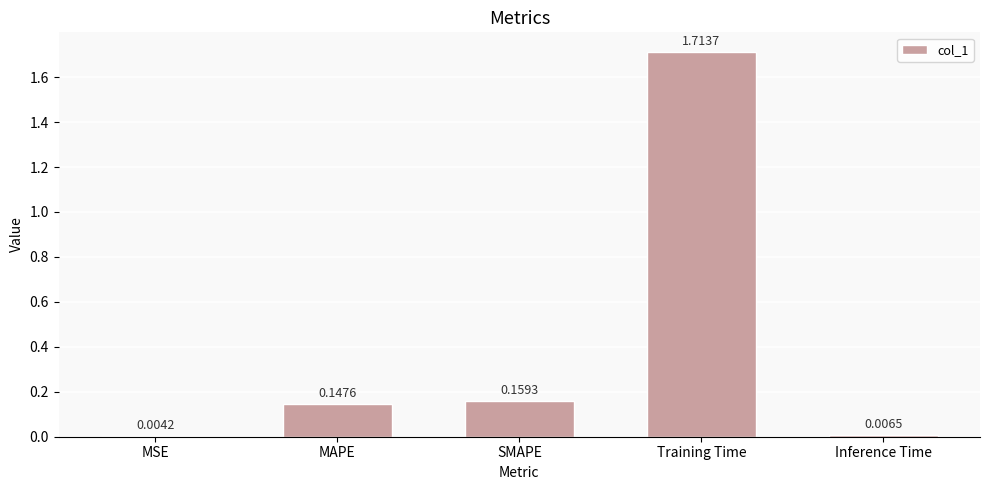

Which has a higher value, MAPE or MSE?

MAPE